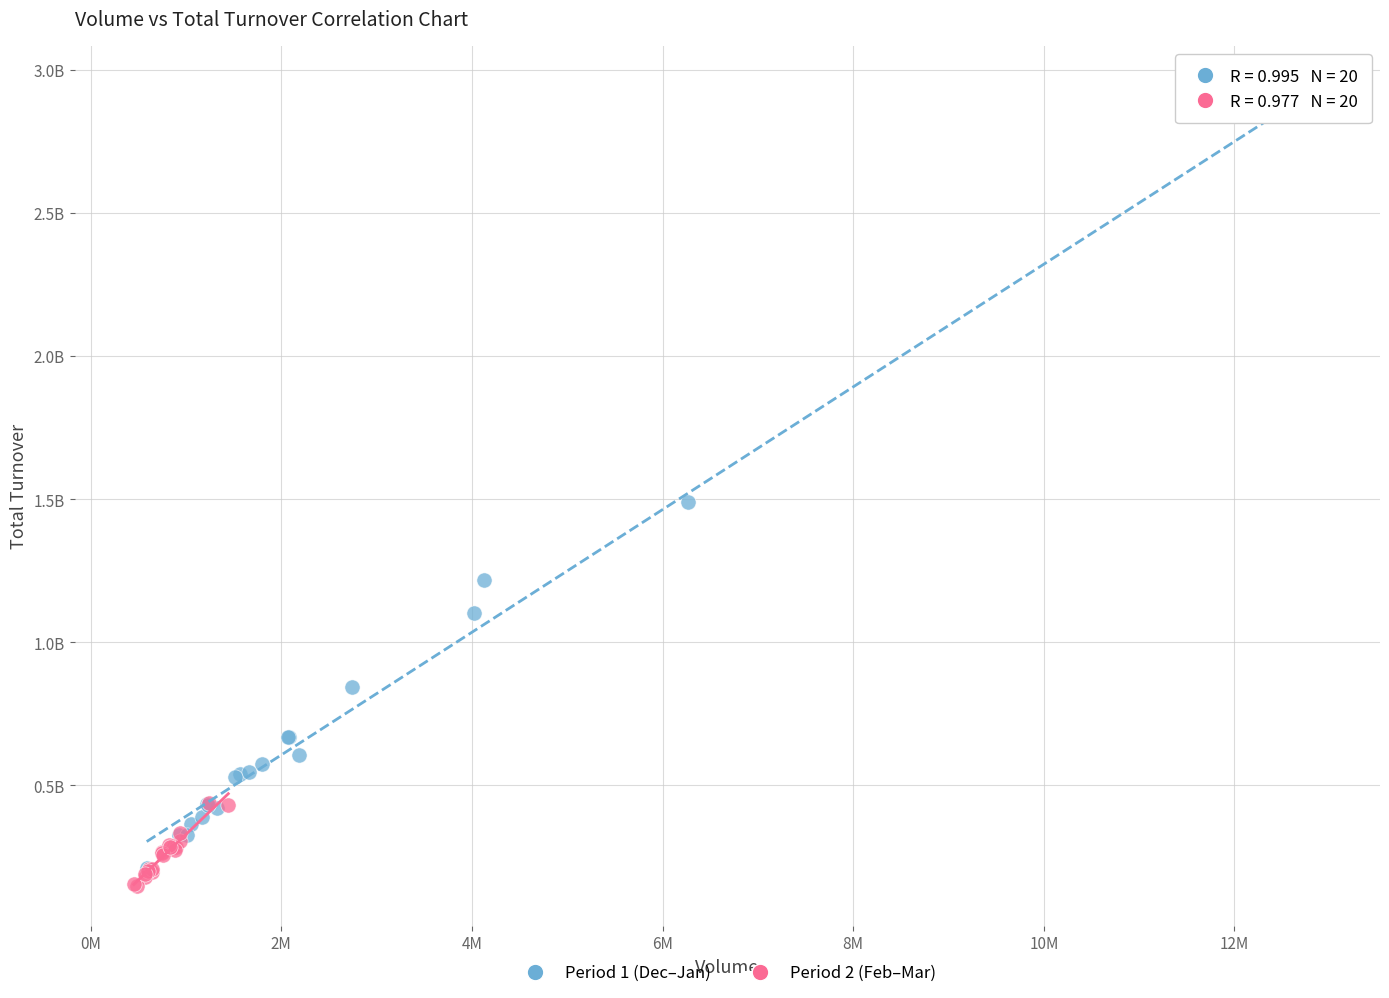

What are all the series names shown in the legend?

Period 1 (Dec–Jan), Period 2 (Feb–Mar)